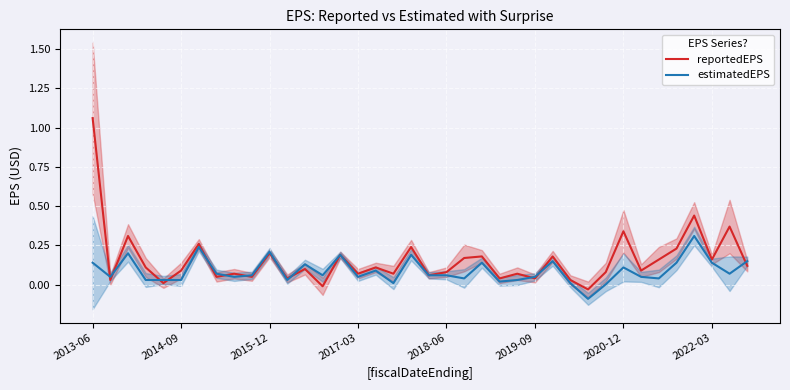

What is the sum of the estimatedEPS values at 11 and 36?

0.1